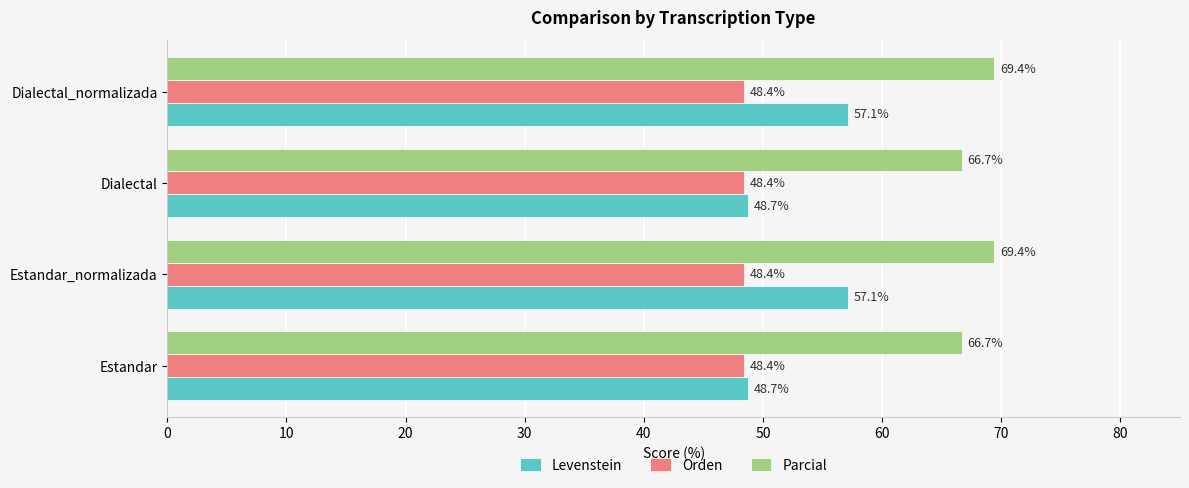

True or false: Parcial has a value of 103.7 at Dialectal_normalizada.

False